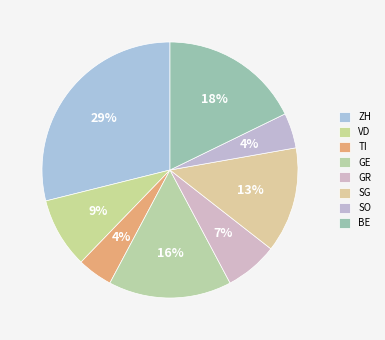

Do GE and TI together represent more than half of the pie?

No